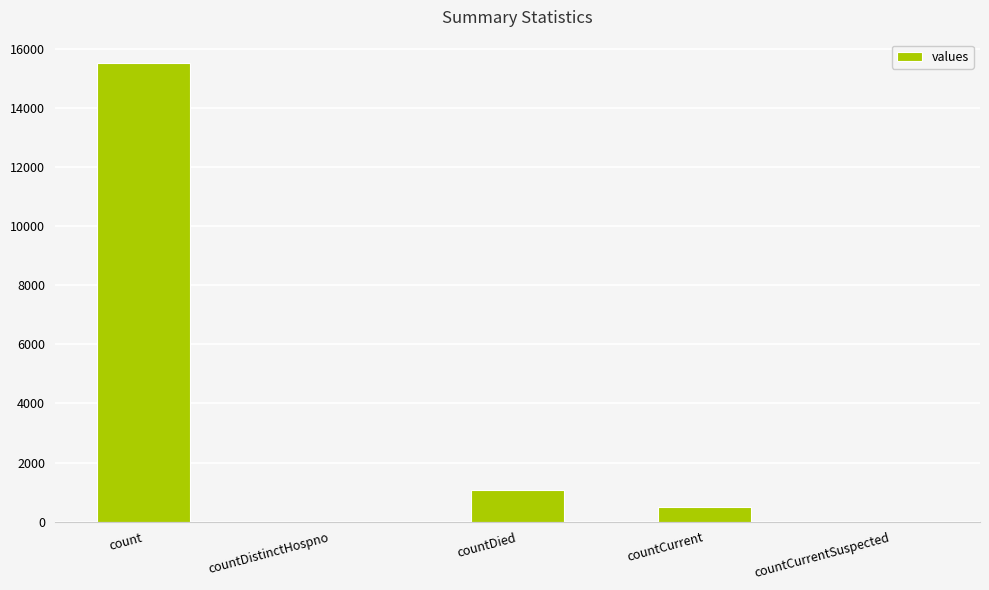

True or false: the data shows 7909 at count.

False